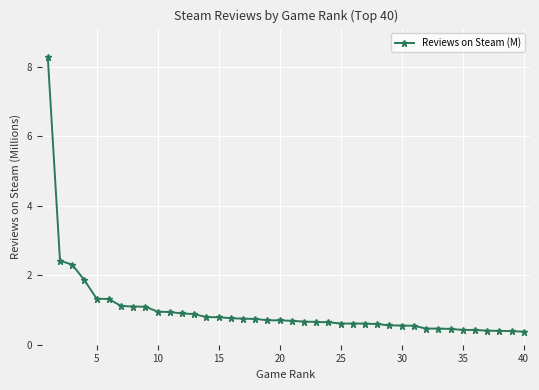

What is the value of the 8th point from the left?

1.1